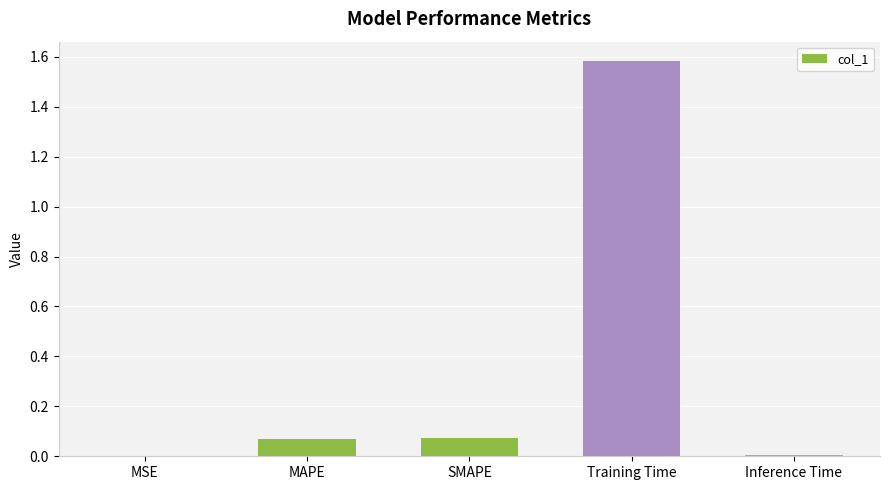

The chart shows a value of 0.0 at MSE. True or false?

True